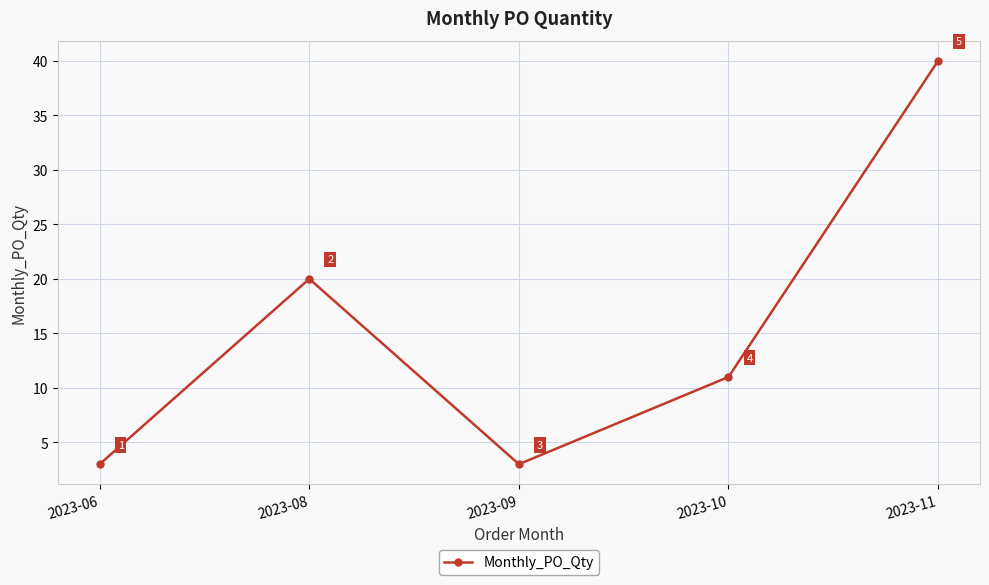

Where does the data first go above 11?

2023-08